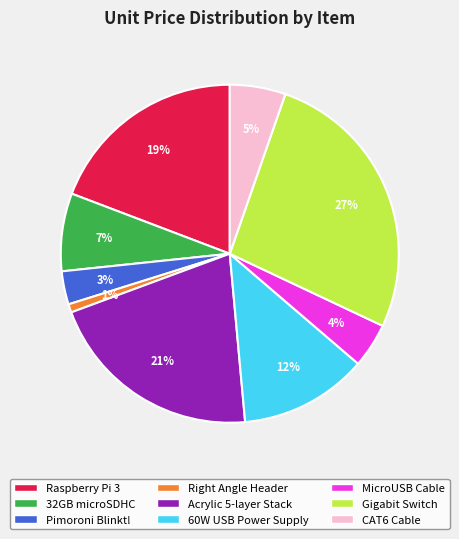

True or false: Gigabit Switch accounts for 39% of the total.

False